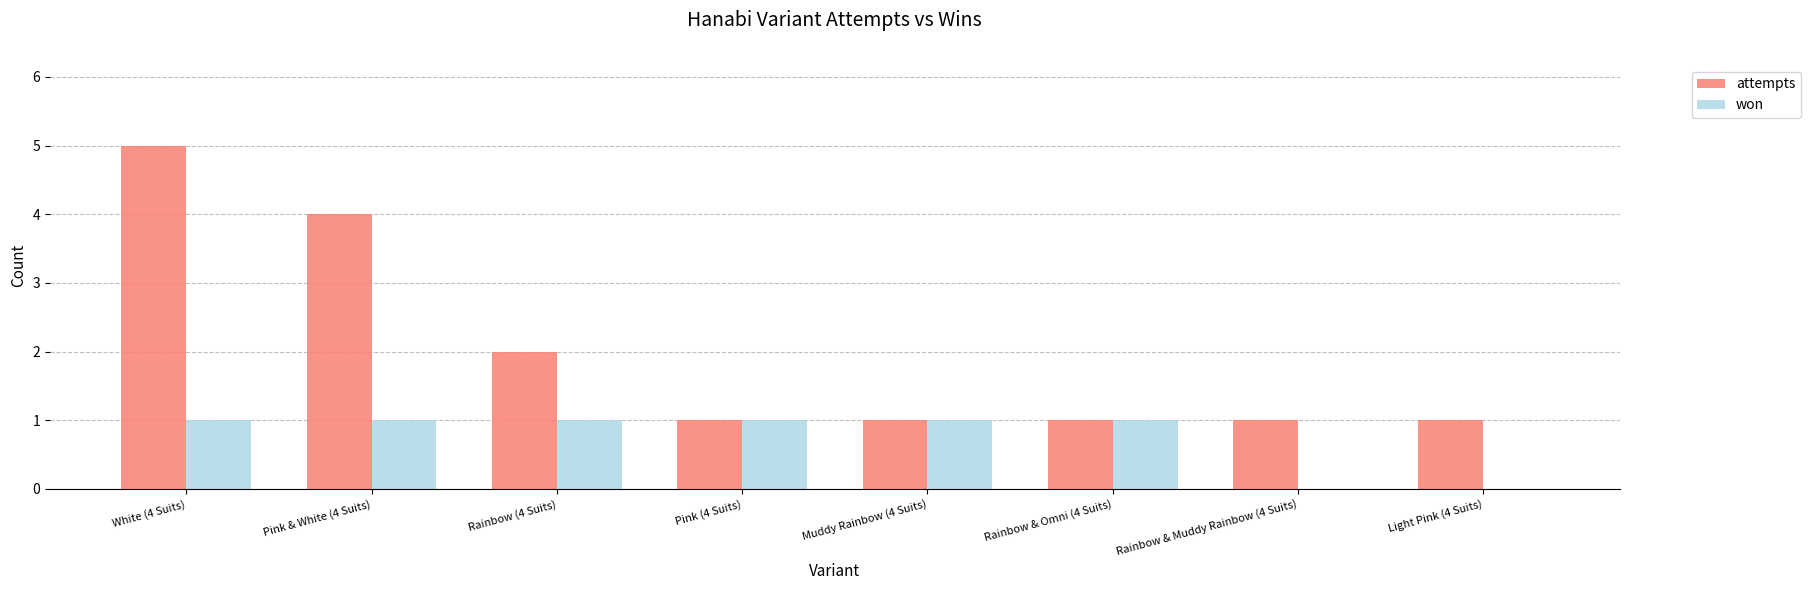

Reading left to right, extract all data points from this chart.

attempts: 5	4	2	1	1	1	1	1
won: 1	1	1	1	1	1	0	0